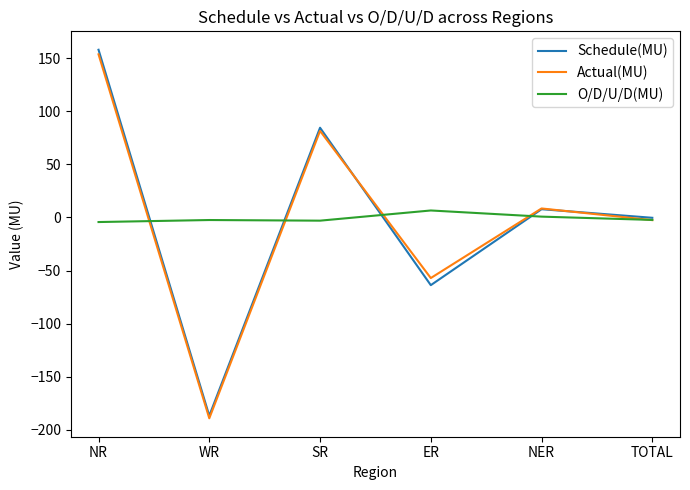

At which label is Schedule(MU) closest to -14?

TOTAL